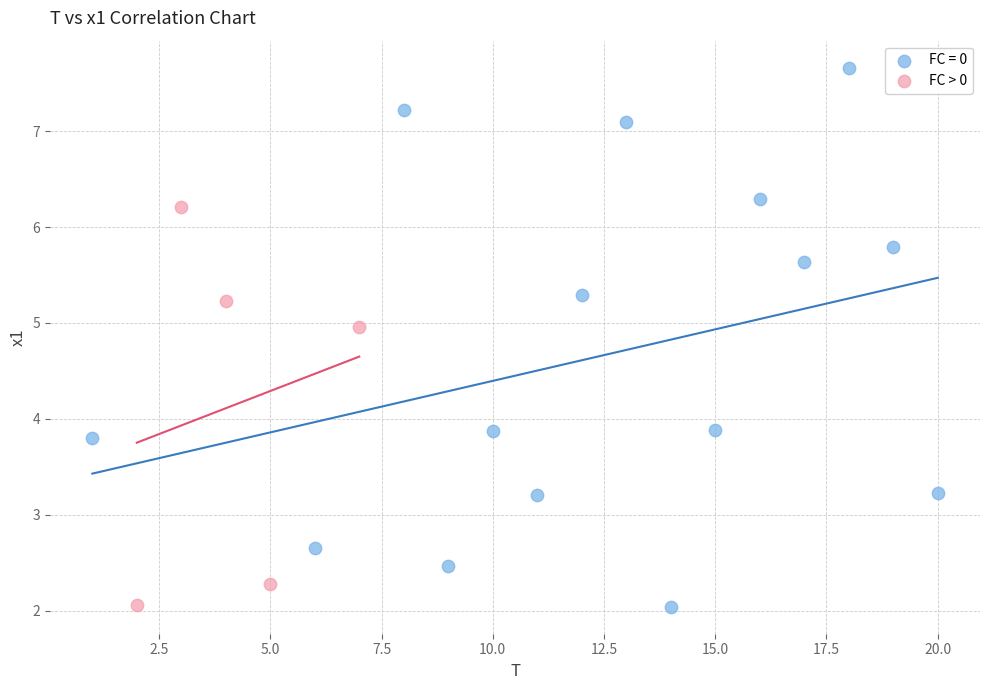

Which series reaches the maximum Y coordinate?

FC = 0